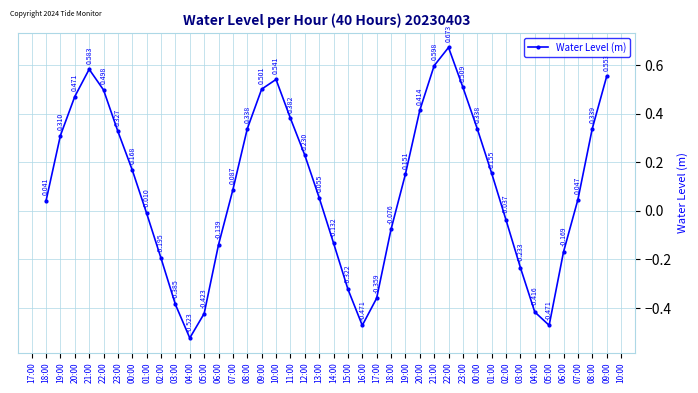

How many lines are shown in the chart?

1